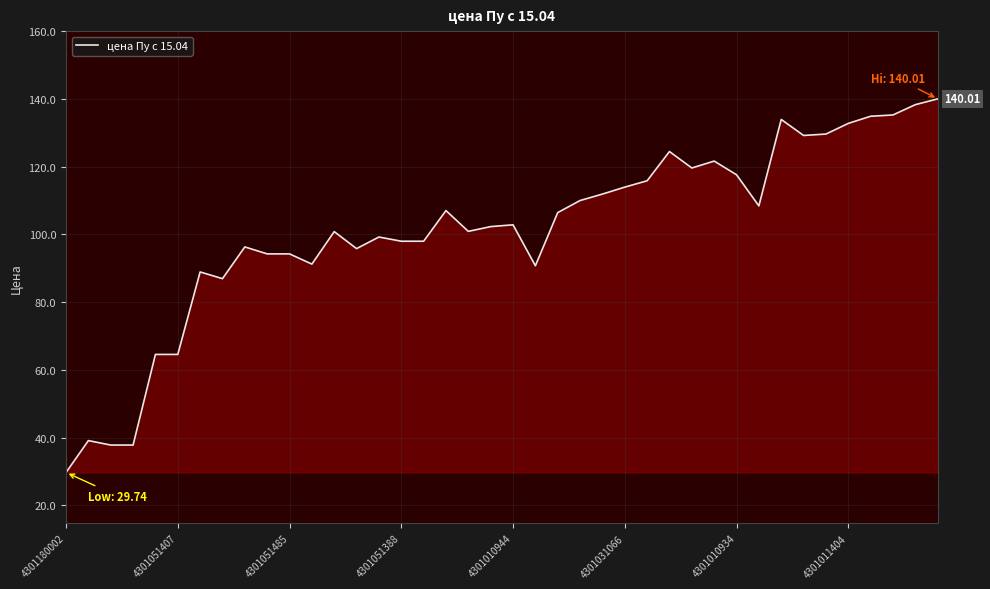

What is the difference between the maximum and minimum values?

110.3